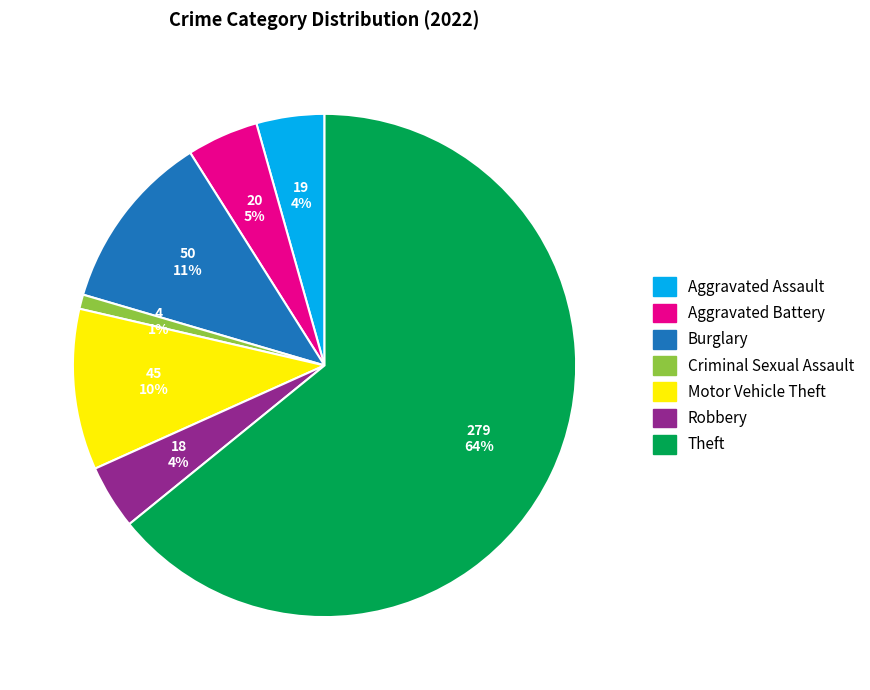

To the nearest percent, what is the average slice percentage?

14%